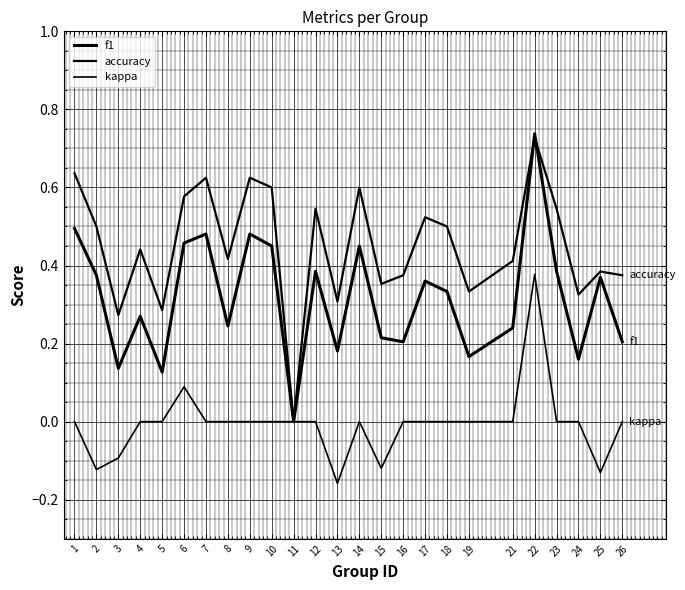

Does the chart display data point markers on the line(s)?

No